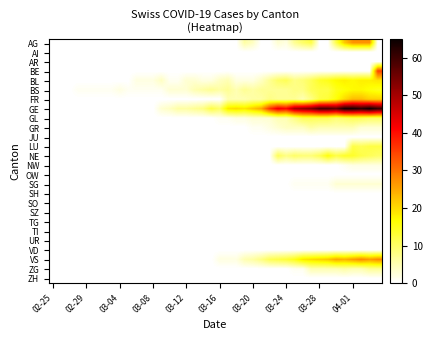

How many data points does each series have?

40